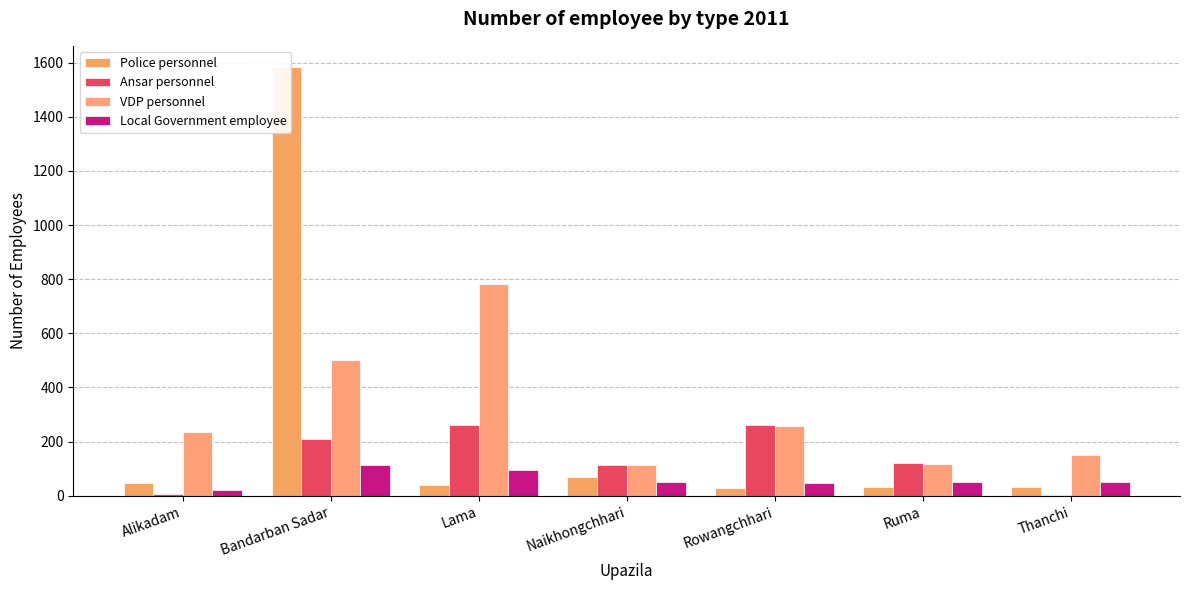

The value of VDP personnel at Ruma is 73. True or false?

False